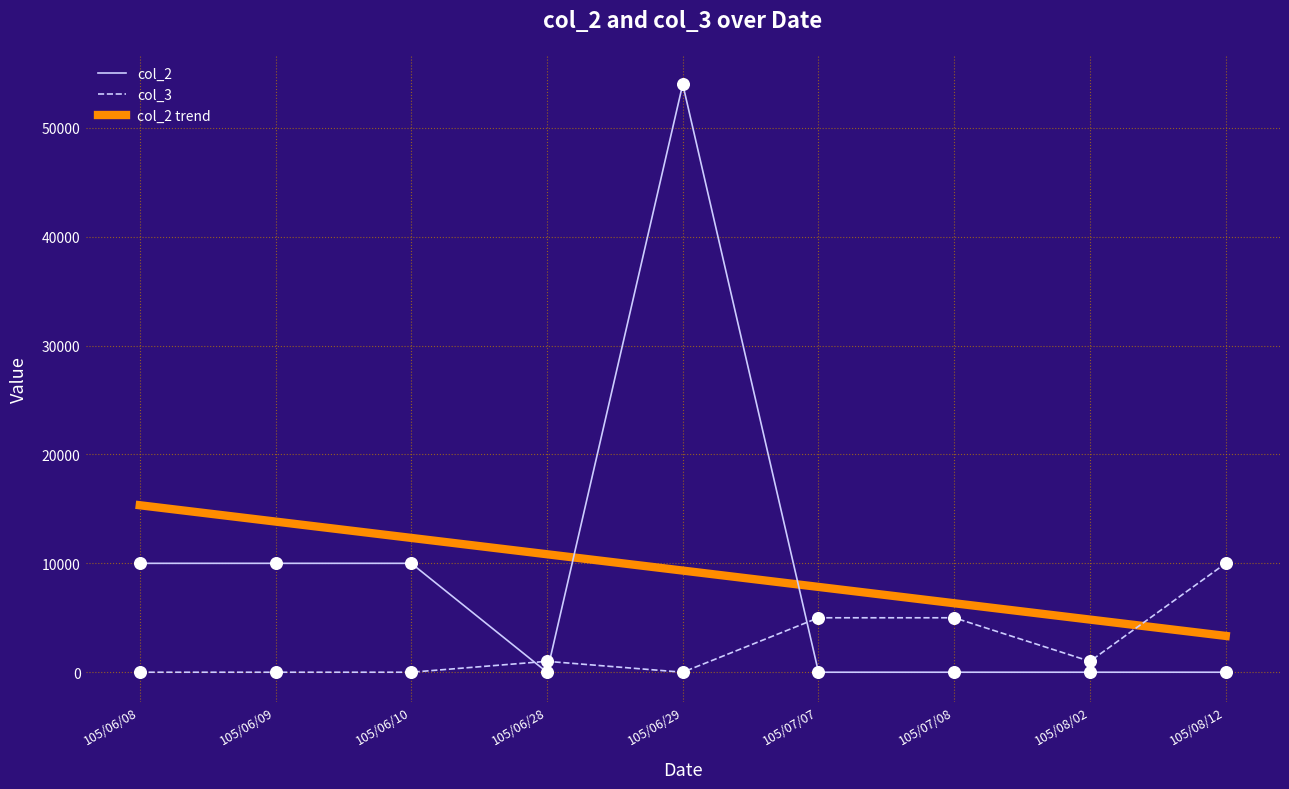

Which series has the widest spread of values?

col_2